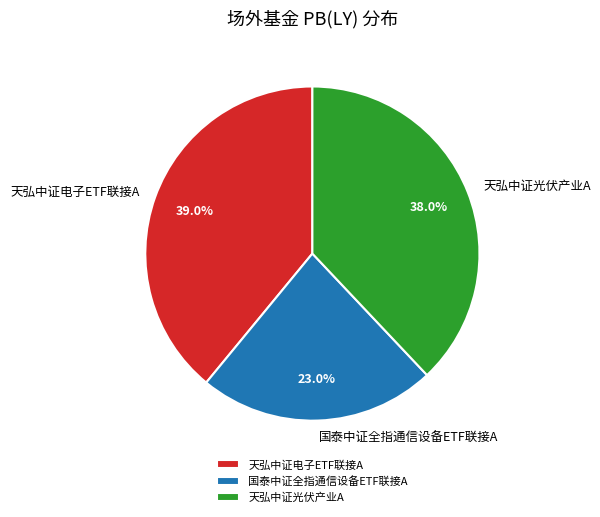

What is the ratio of the value at 天弘中证光伏产业A to the value at 天弘中证电子ETF联接A?

1.0